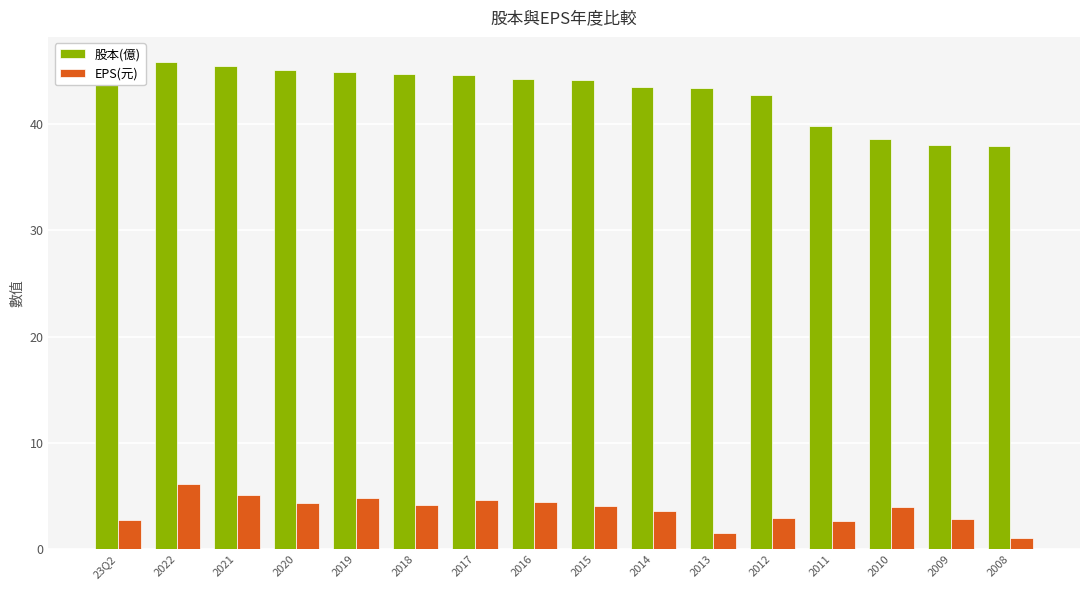

How many groups of bars are there?

16